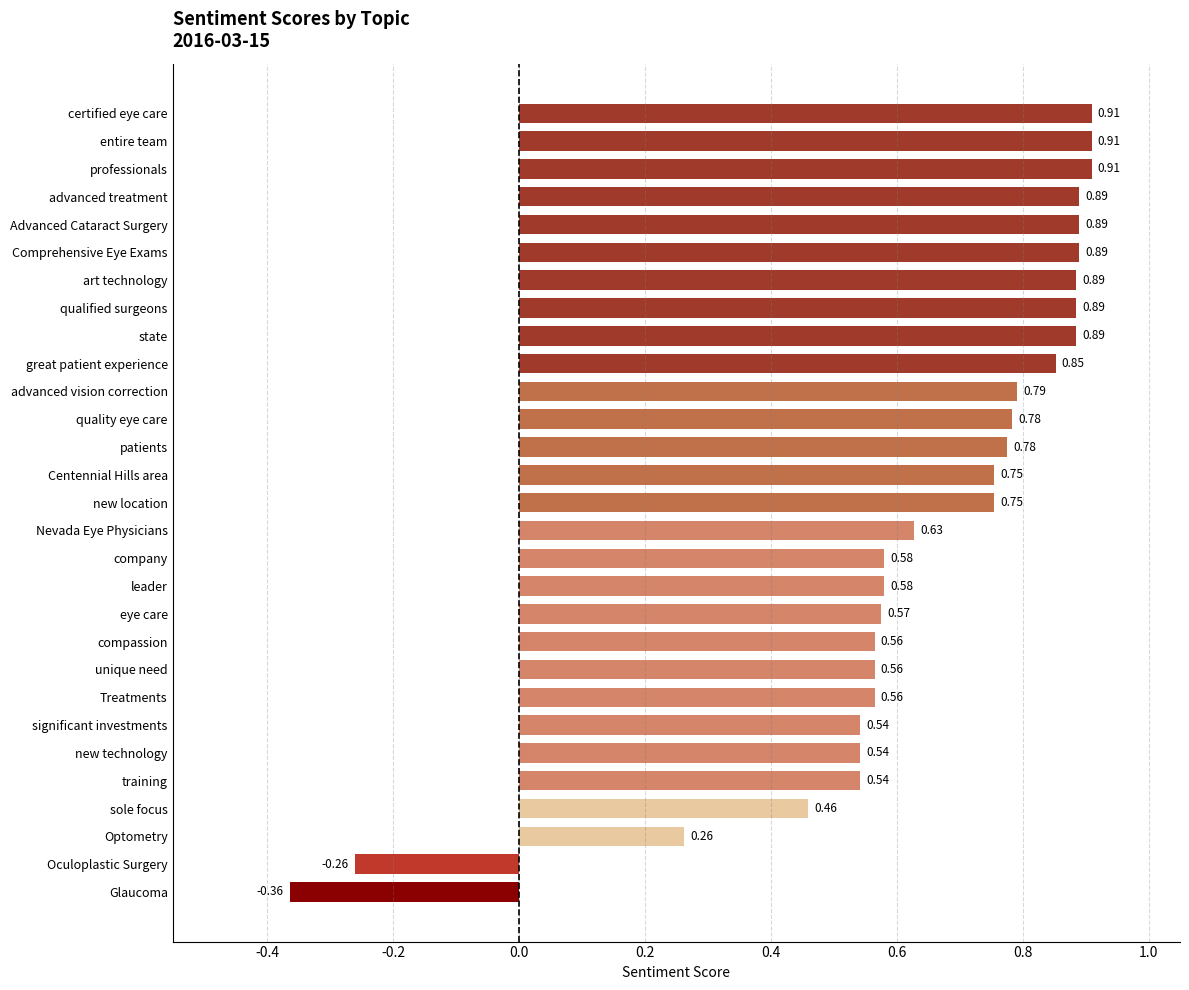

Which has a higher value, Treatments or patients?

patients